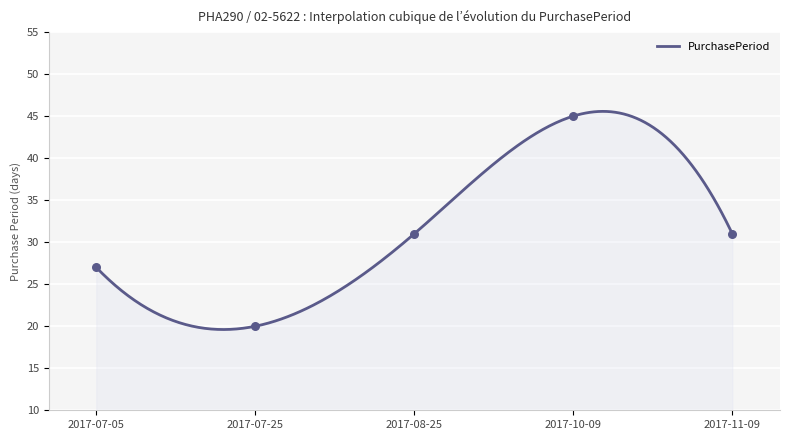

What is the change in value from 2017-08-25 to 2017-10-09?

+14